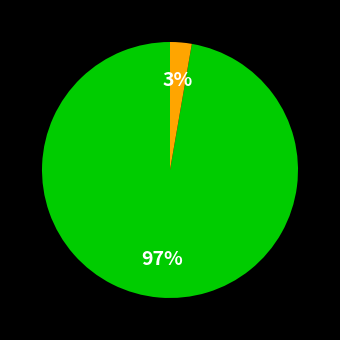

Is there a majority slice in this chart?

Yes